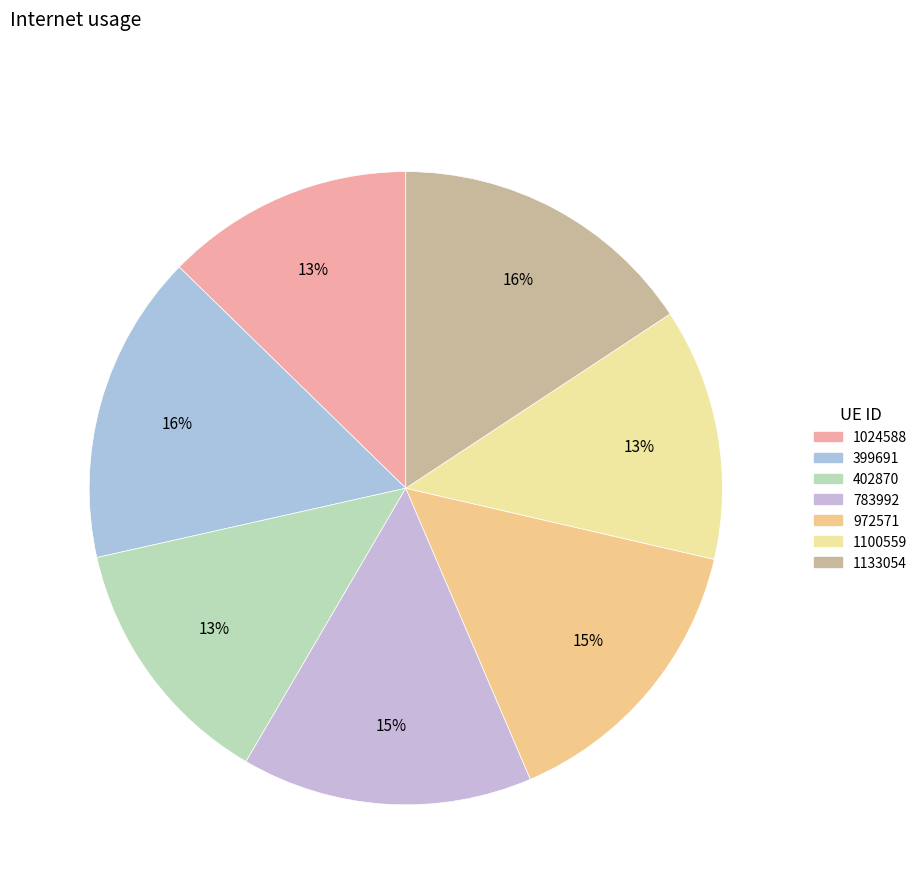

To the nearest percent, what is the average slice percentage?

14%